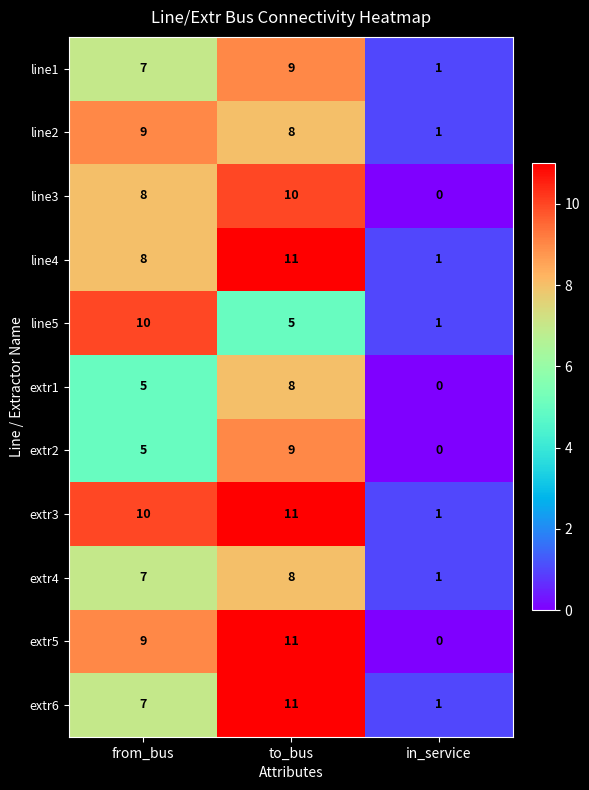

How many data points does each series have?

3